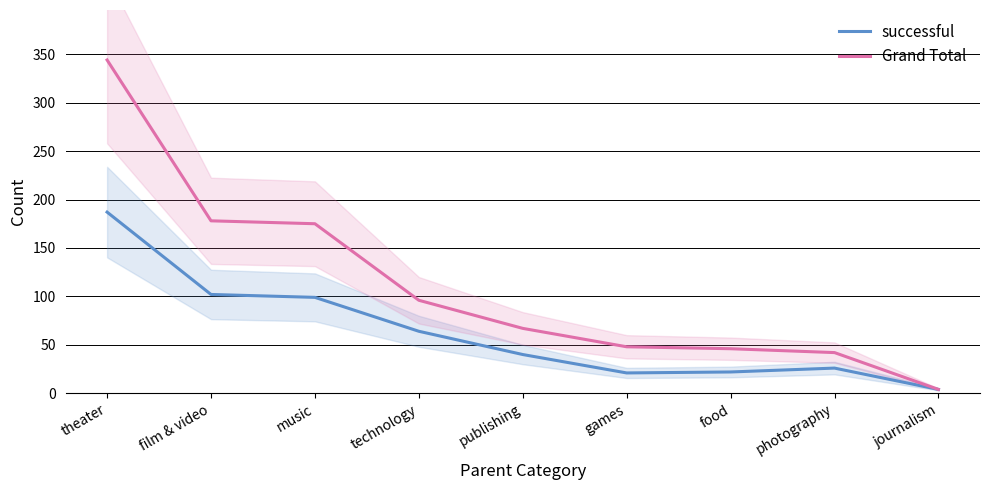

The value of Grand Total at publishing is 34. True or false?

False